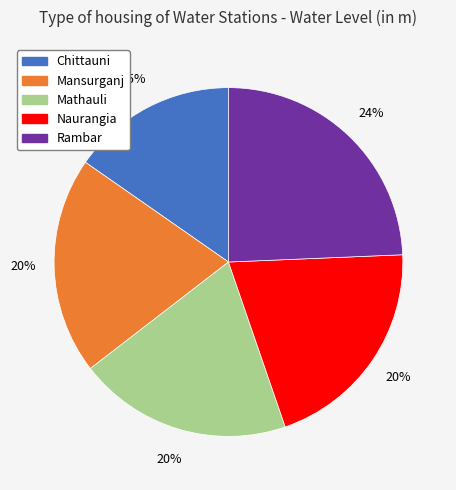

To the nearest percent, what portion does Mathauli represent?

20%